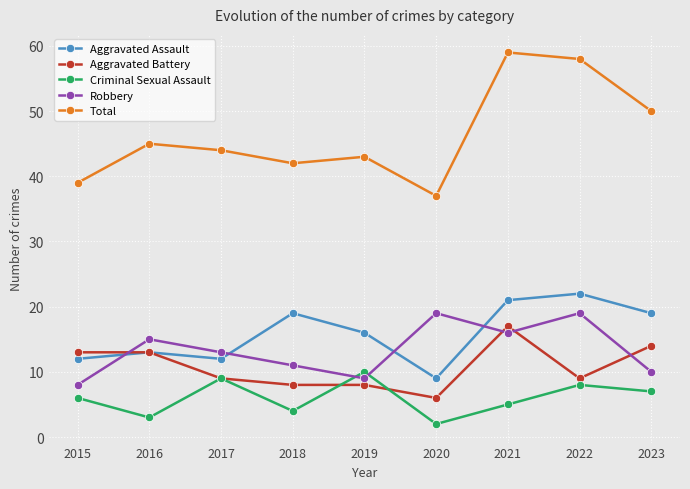

Is it true that Aggravated Battery equals 17 at 2021?

True